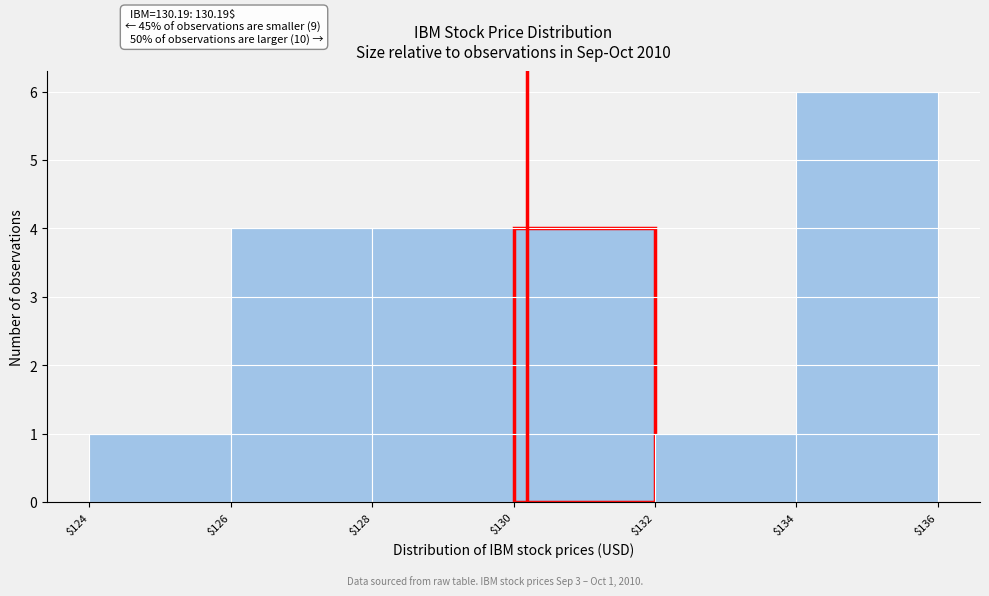

Over which range of the x-axis is the bar tallest?

$134 to $136